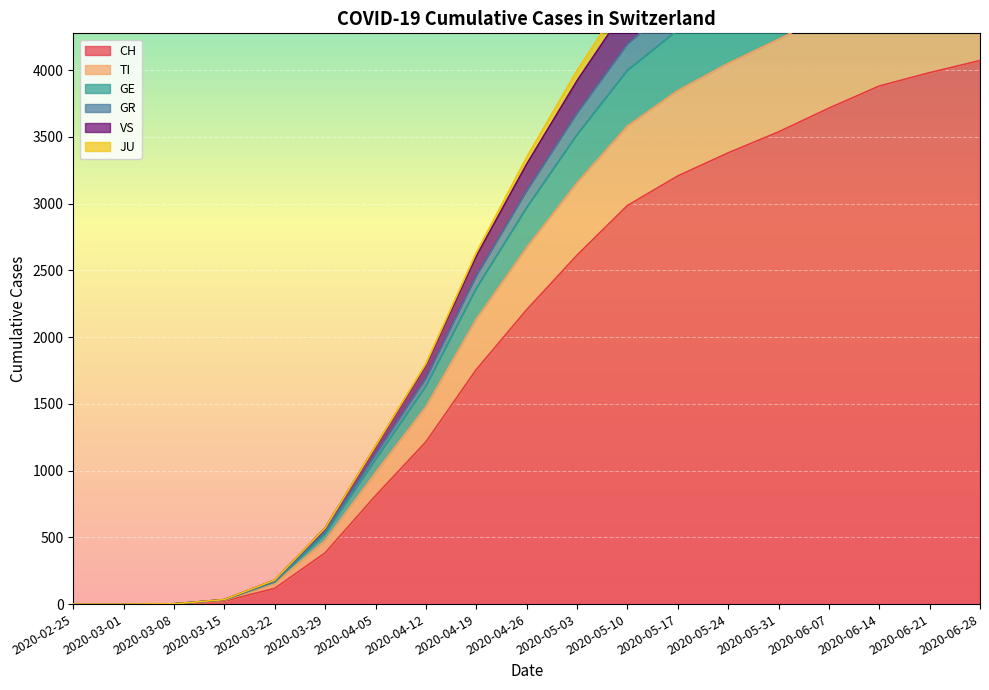

What is the difference between the maximum and minimum values in the VS series?

5680